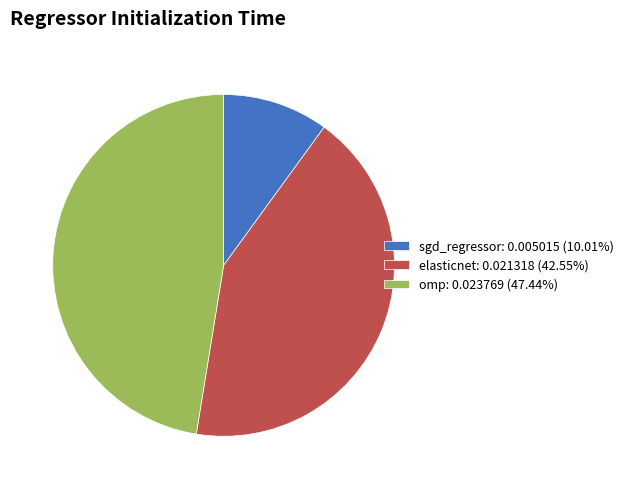

Combined, do elasticnet: 0.021318 (42.55%) and sgd_regressor: 0.005015 (10.01%) account for over 50%?

Yes